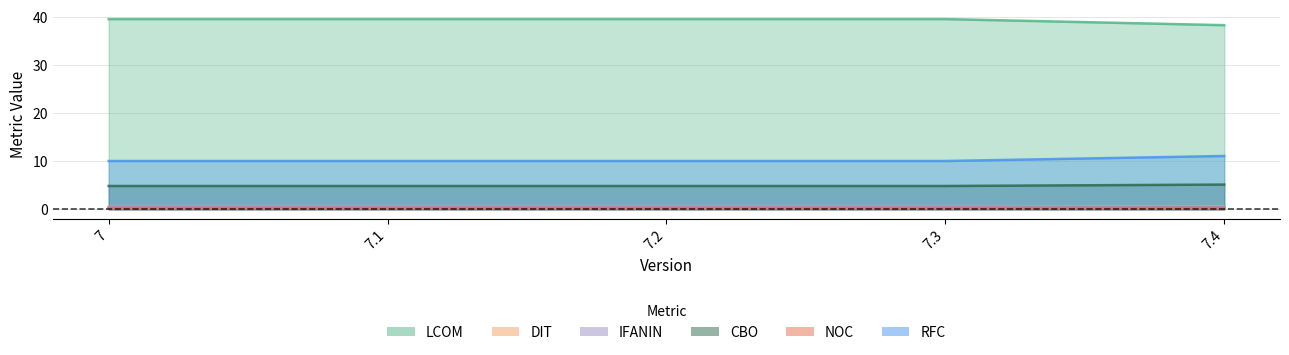

The value of LCOM at 7.4 is 38.3. True or false?

True